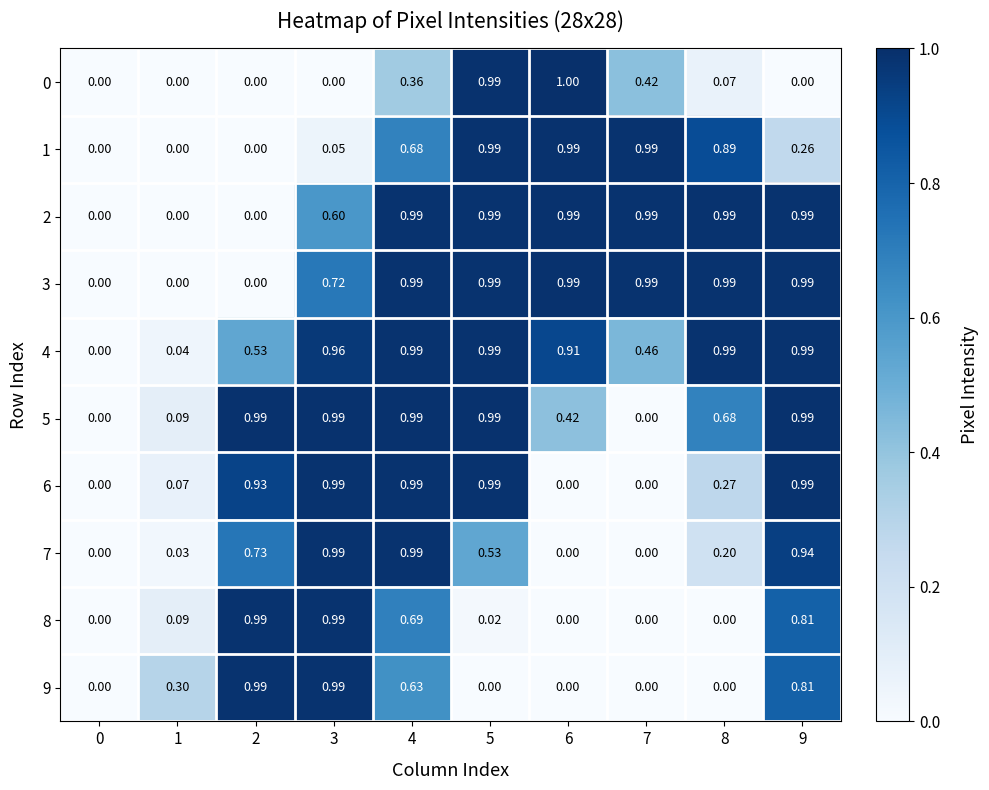

How many categories are shown in the chart?

10